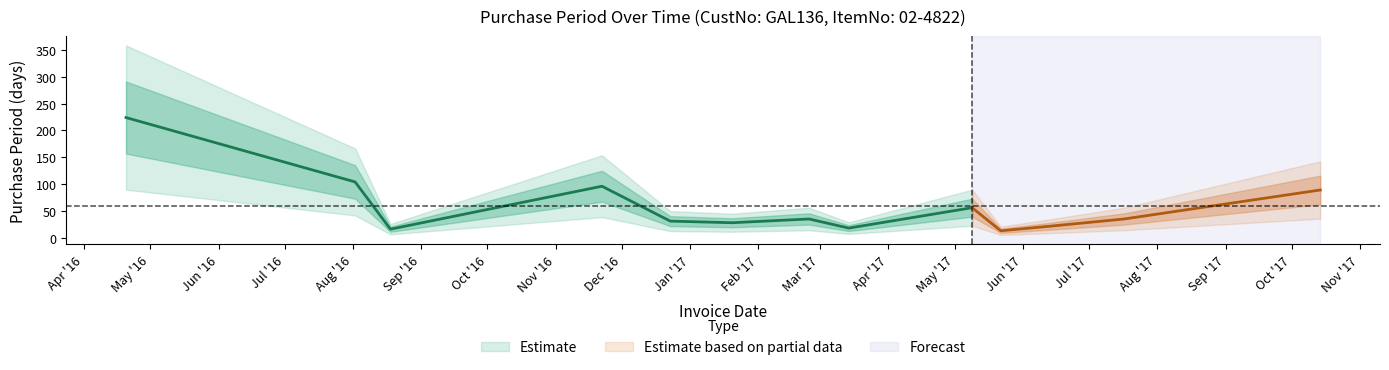

Does the chart have visible grid lines?

No